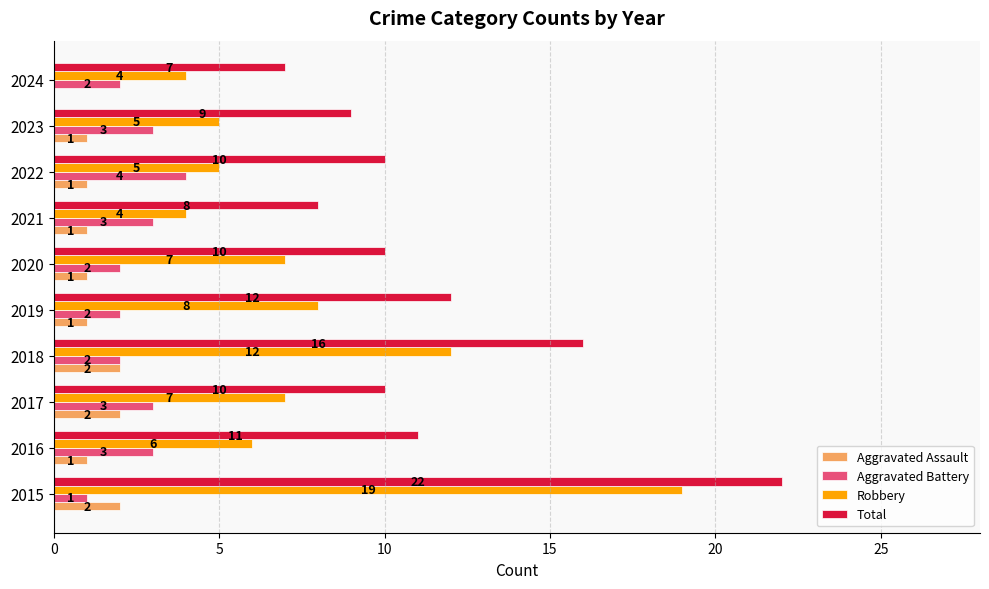

The Robbery series shows 5 at 2023. True or false?

True